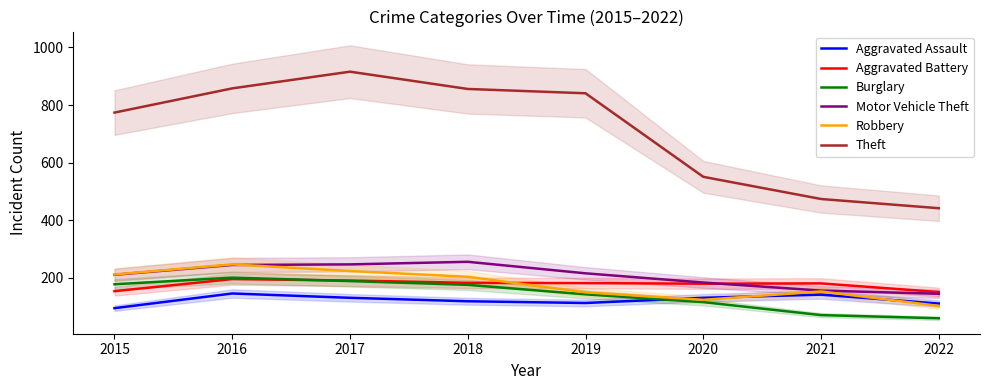

What is the difference between the second highest and minimum values in the Aggravated Battery series?

40